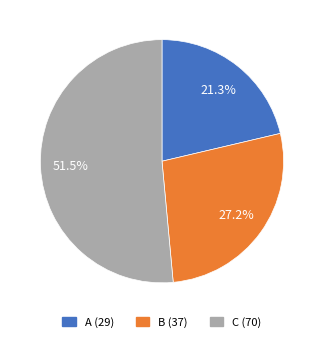

What percentage is the A slice, to the nearest percent?

21%